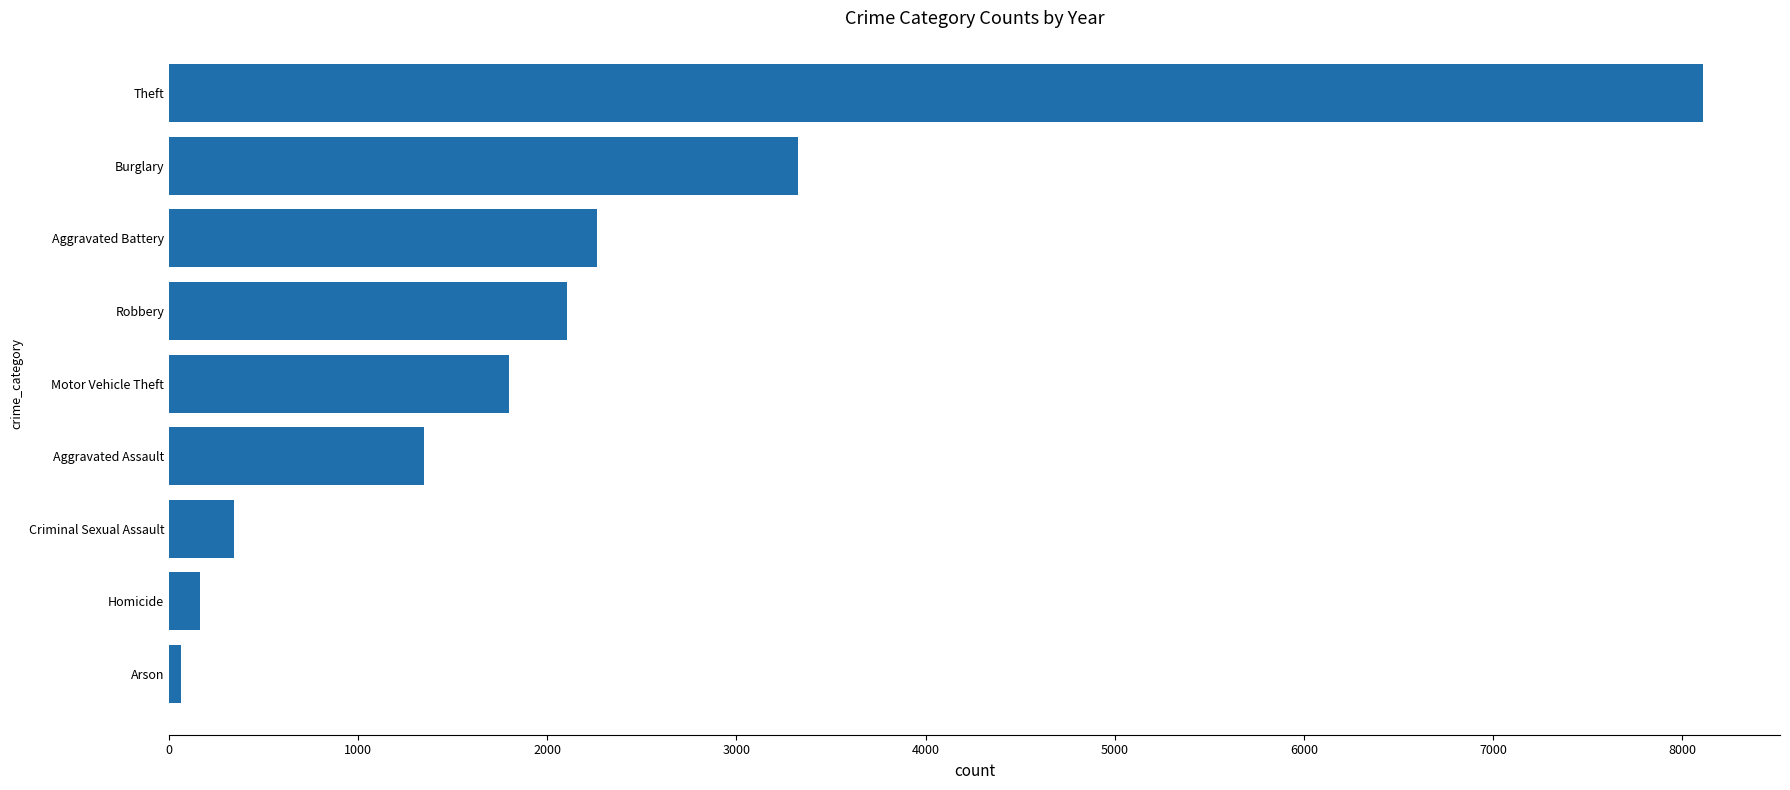

Reading top to bottom, list all the values displayed in this chart.

8112	3324	2264	2102	1800	1346	341	162	62